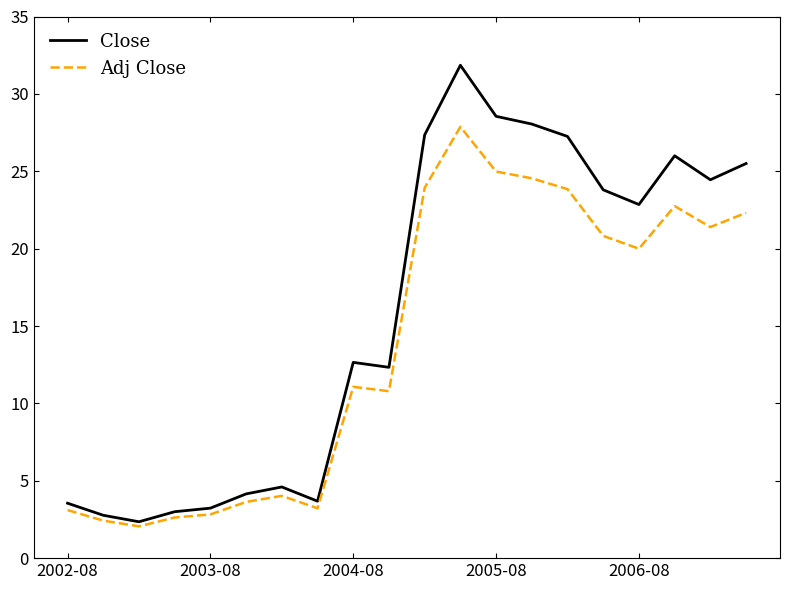

What is the maximum value shown in the chart?

31.9